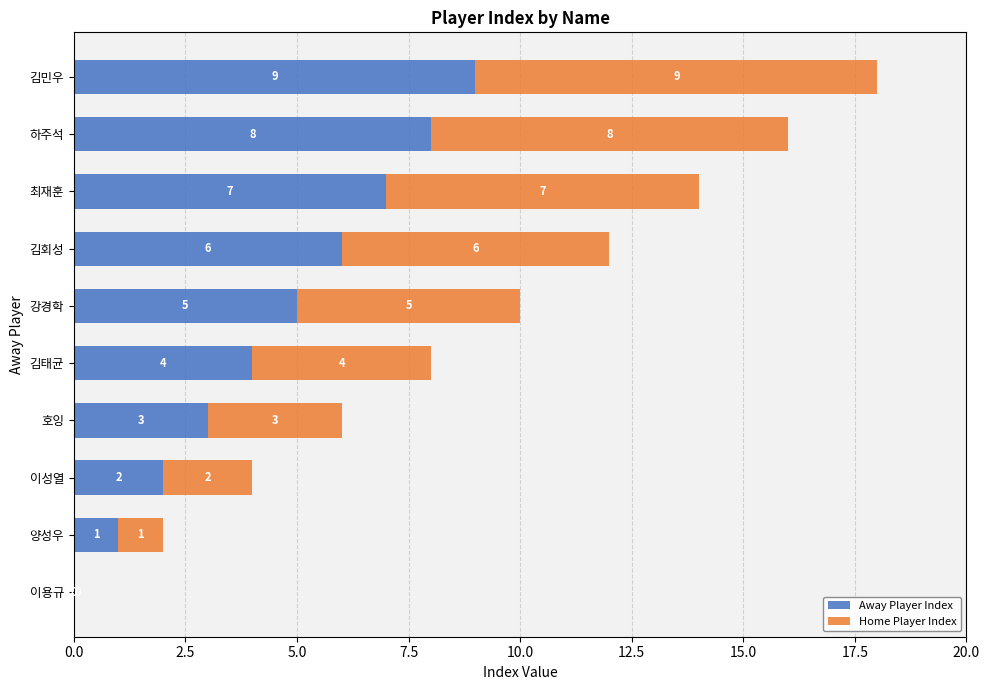

What is the sum of all Away Player Index values?

45